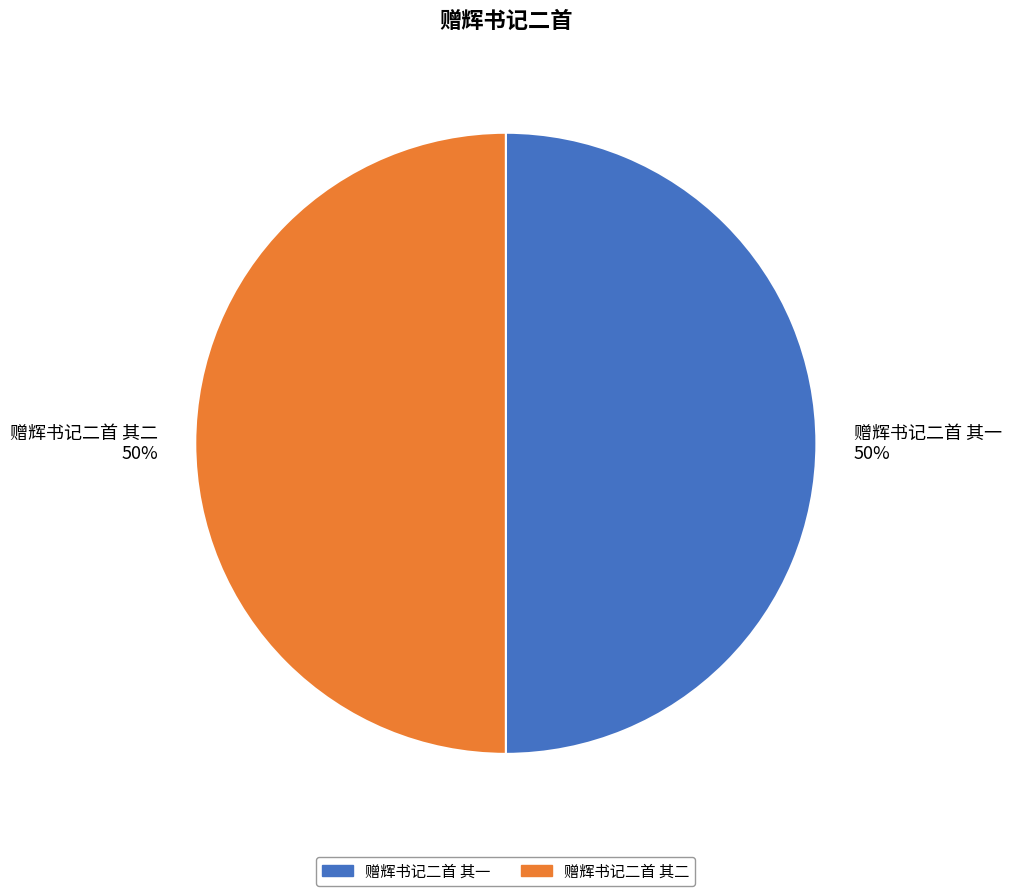

True or false: 赠辉书记二首 其二 accounts for 42% of the total.

False